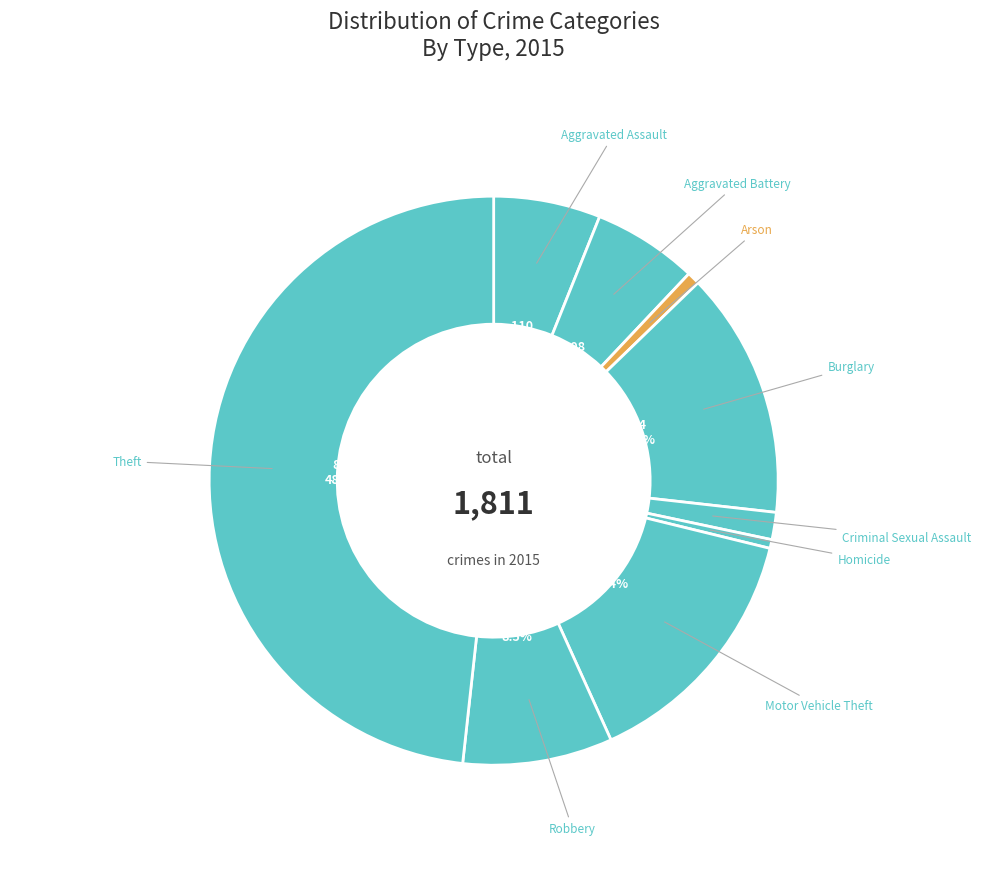

Is there a majority slice in this chart?

No